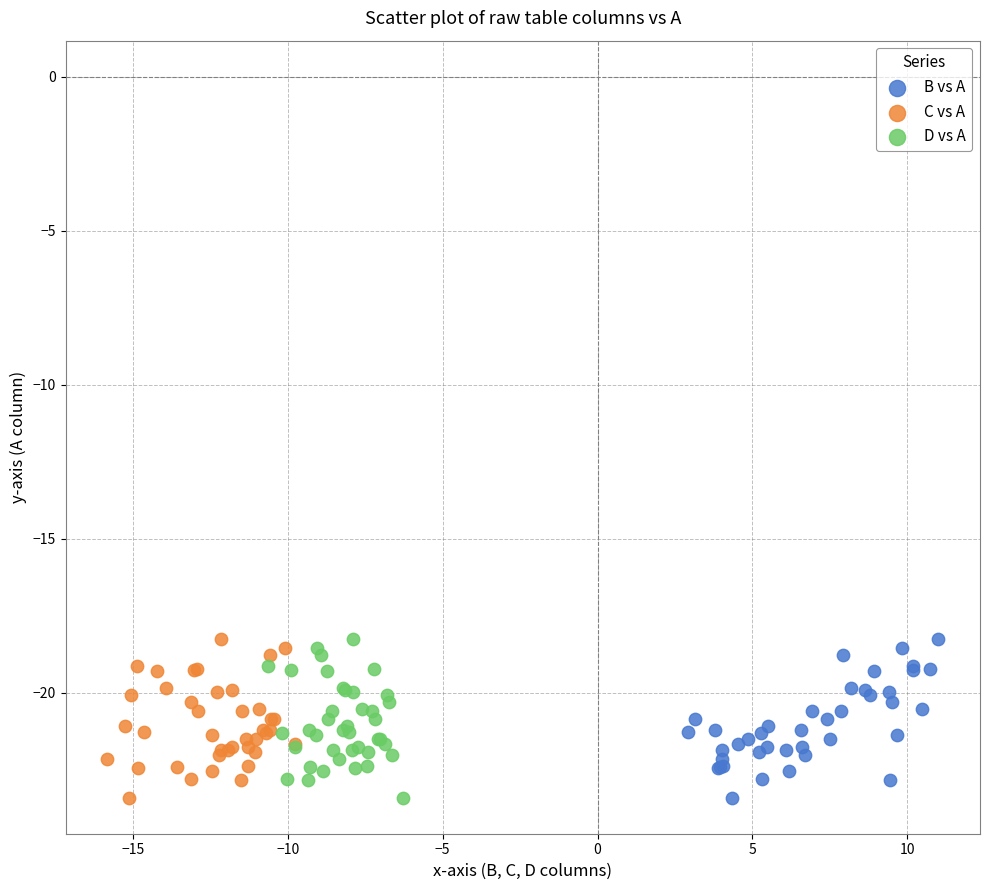

What are all the series names shown in the legend?

B vs A, C vs A, D vs A